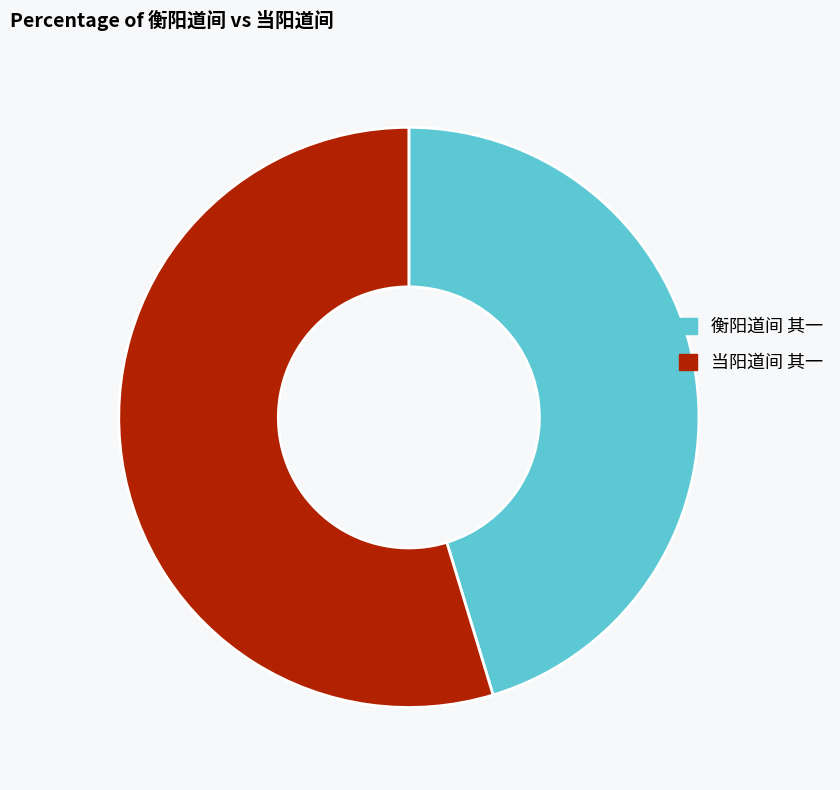

Is the sum of 衡阳道间 其一 and 当阳道间 其一 greater than half?

Yes